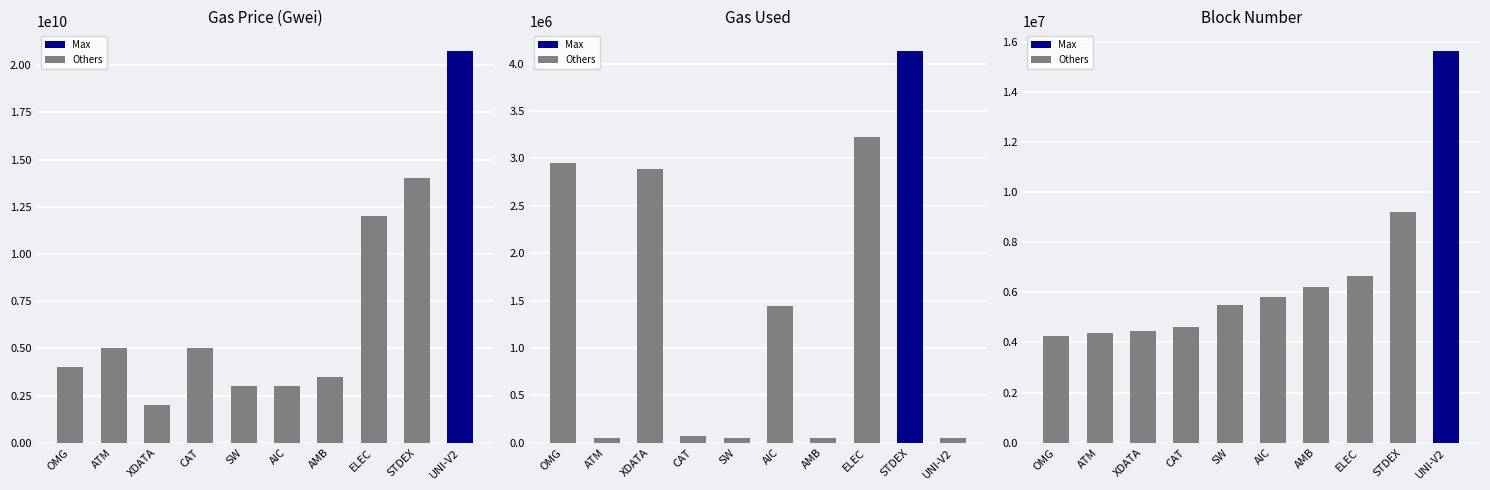

Are the bars horizontal?

No